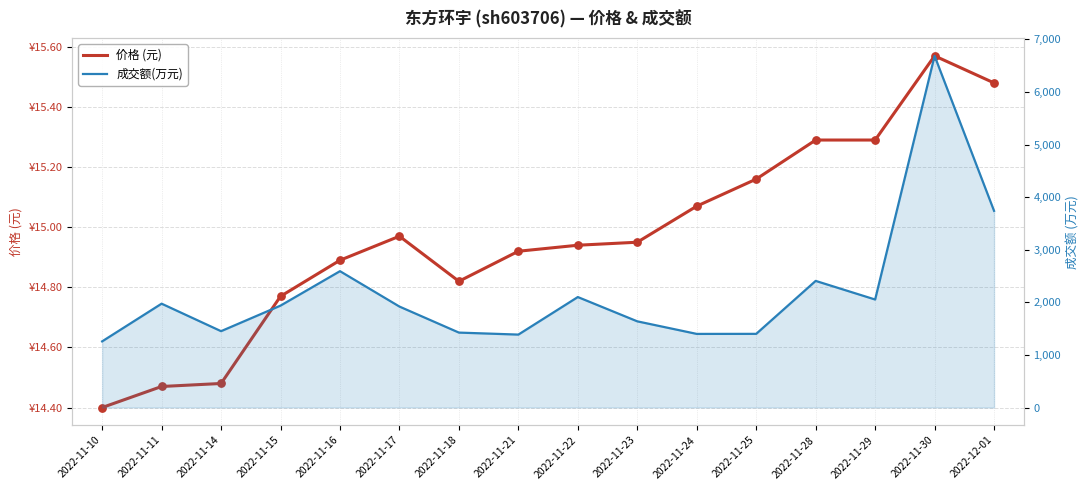

Is the value of 成交额(万元) at 2022-12-01 greater than the value of 价格 (元) at 2022-11-18?

Yes